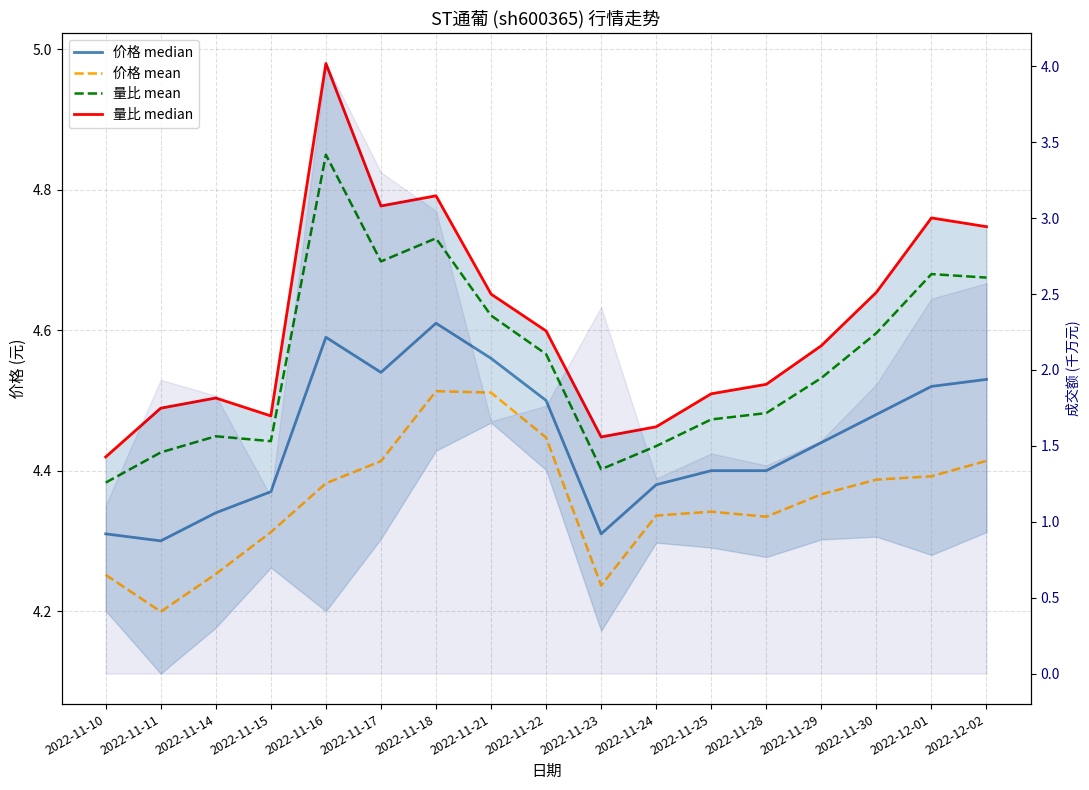

The value of 价格 median at 2022-11-28 is 6.3. True or false?

False